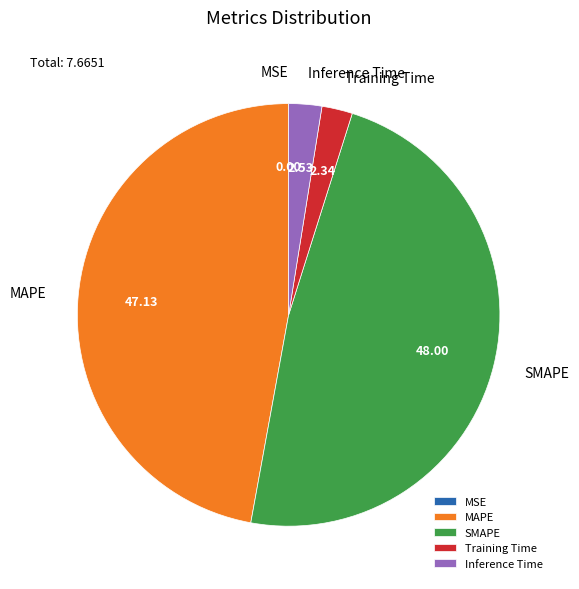

Is SMAPE the majority of the pie?

No